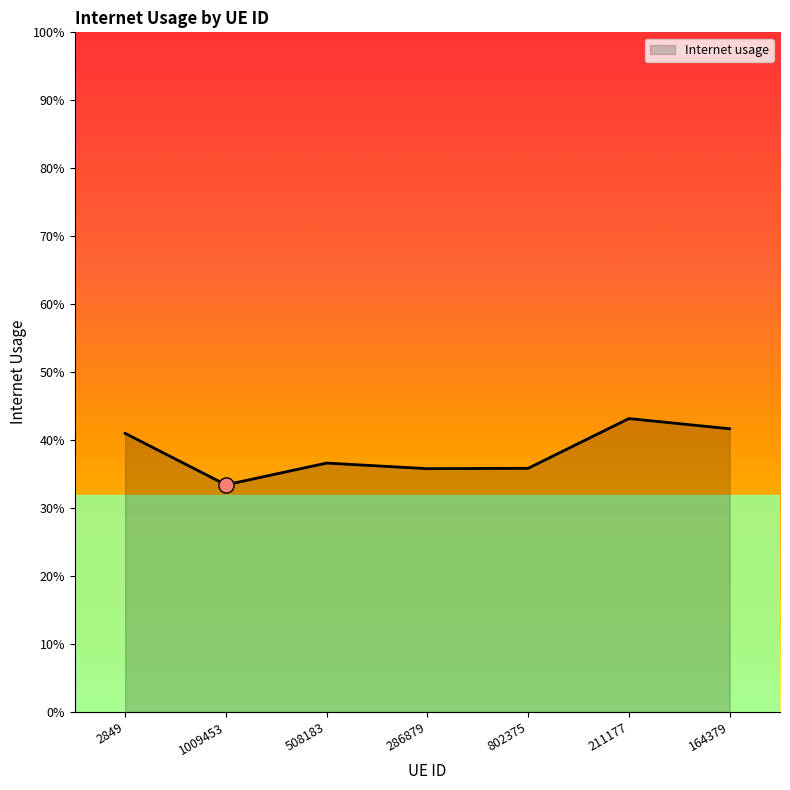

Between 802375 and 164379, which is larger?

164379